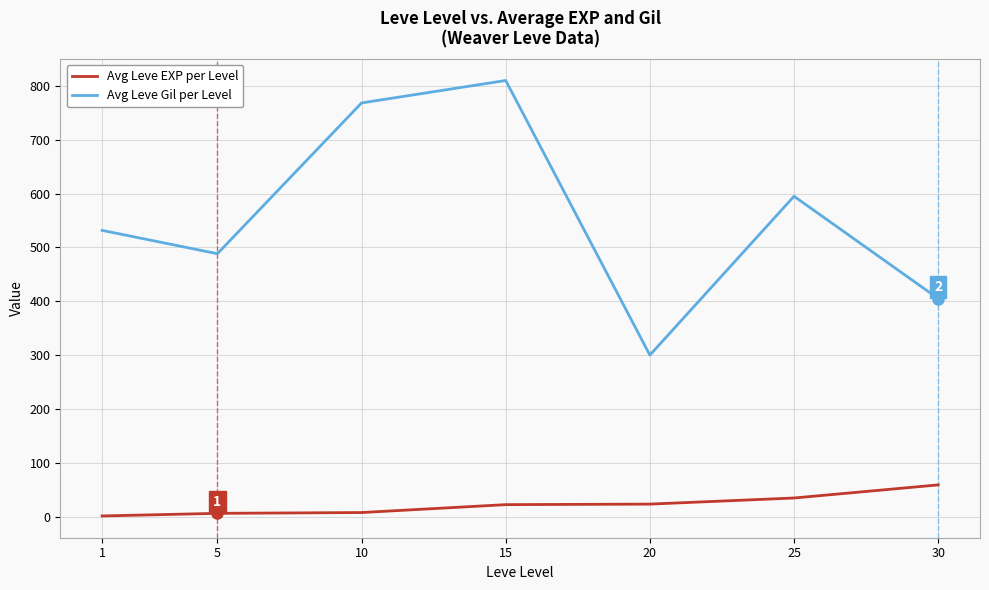

What is the maximum value for Avg Leve Gil per Level?

810.0